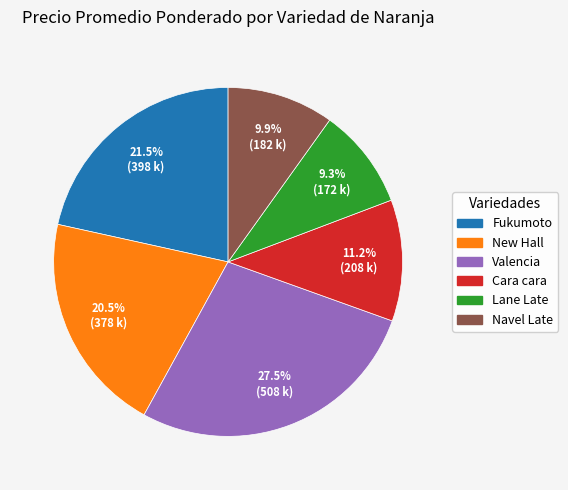

Which slice is the largest?

Valencia